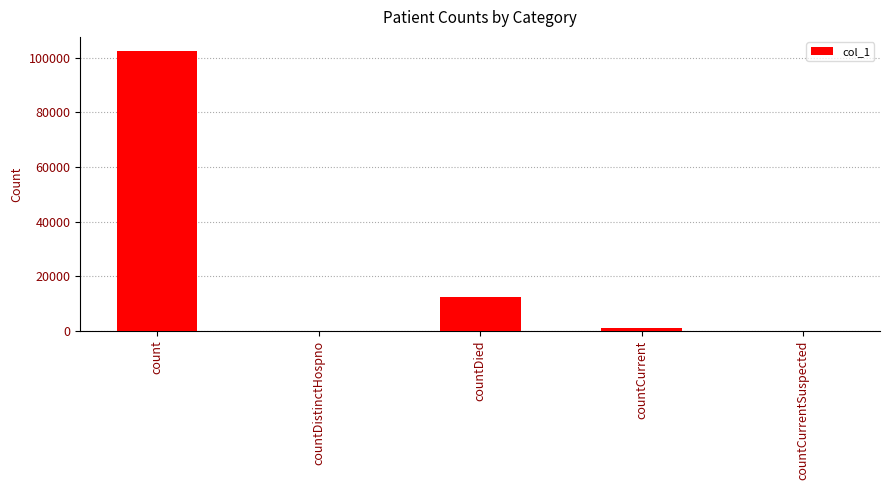

How many series are shown in this chart?

1